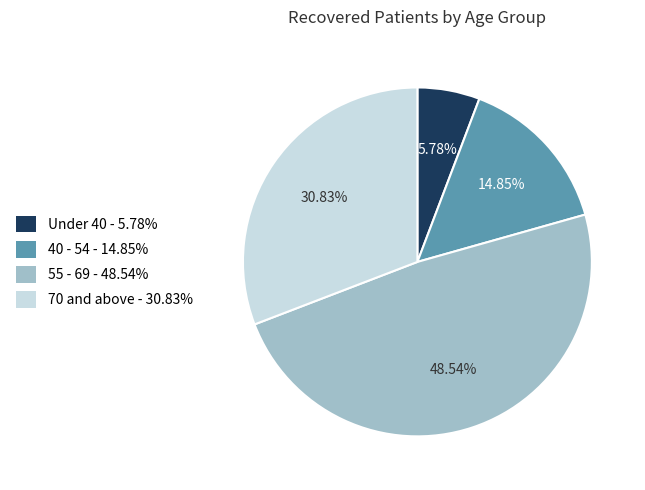

How many slices are in this pie chart?

4